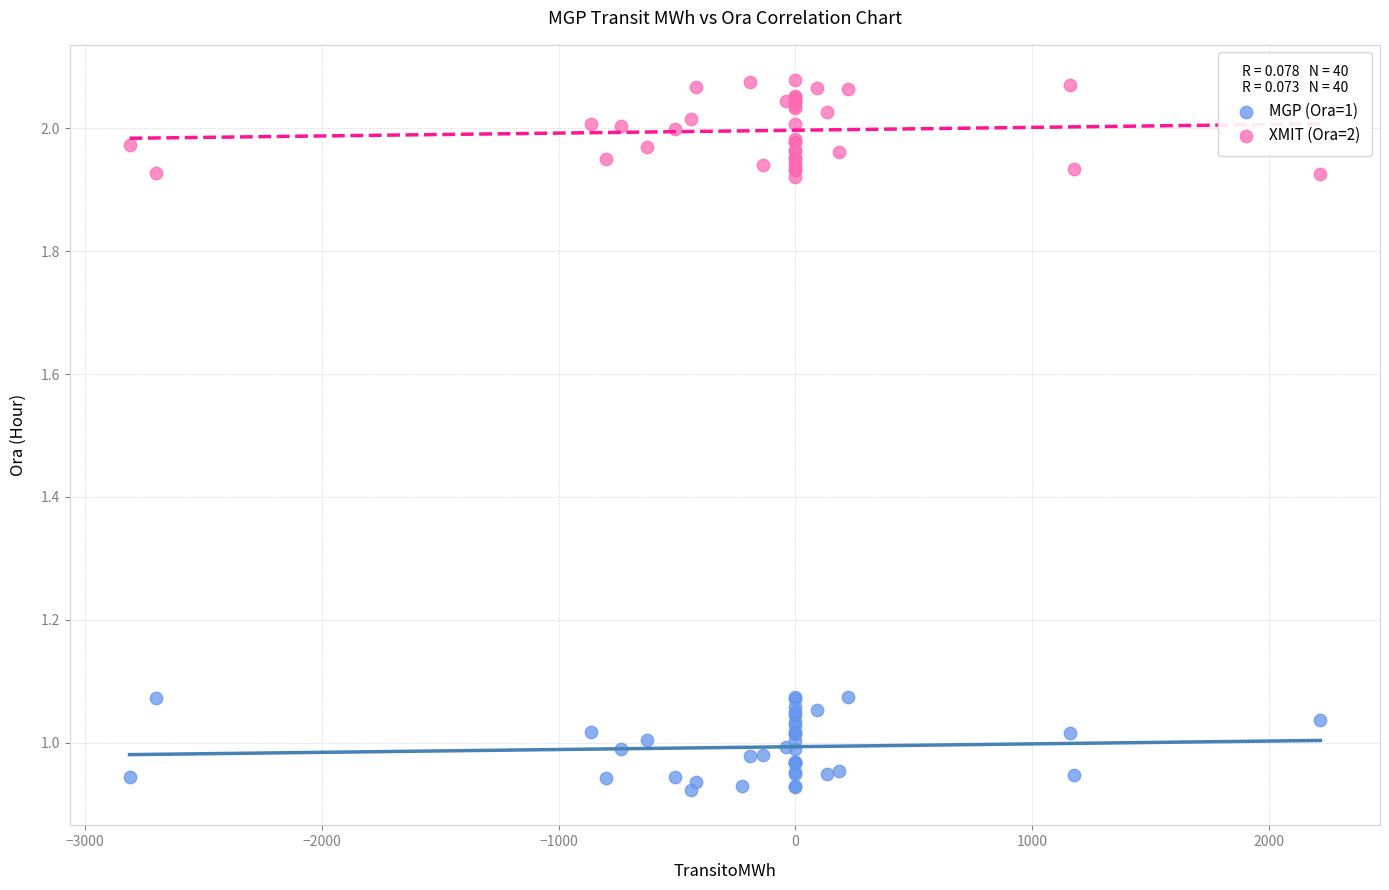

Which series contains the lowest Y value?

MGP (Ora=1)